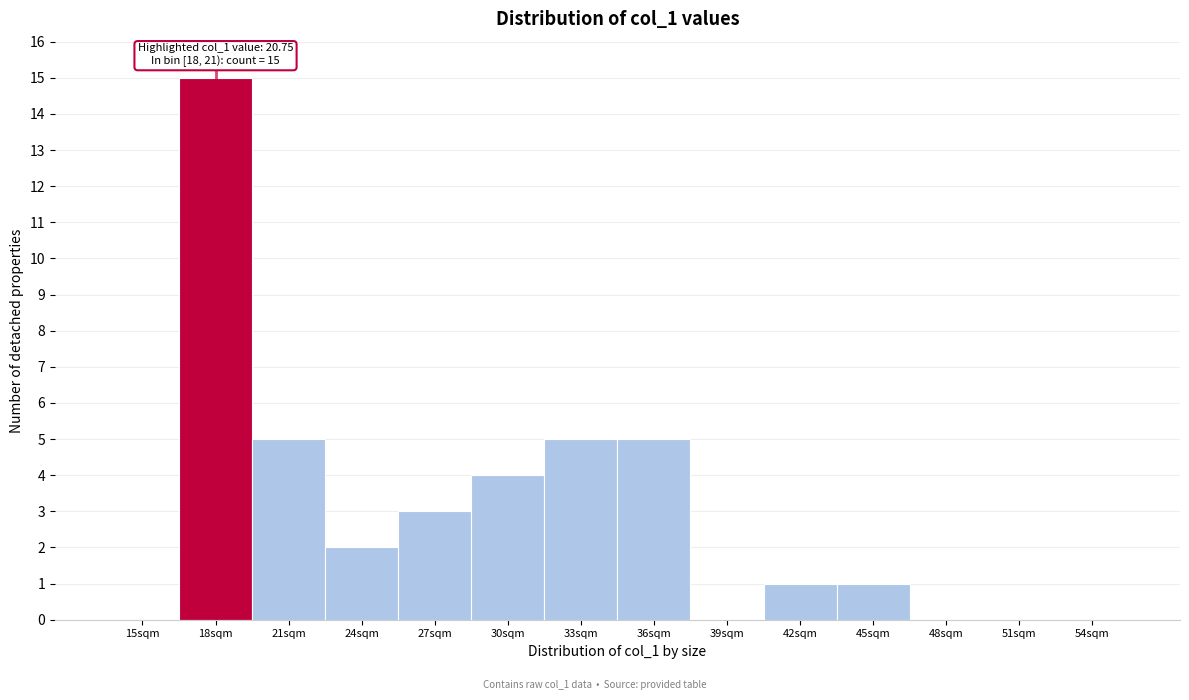

Reading right to left, what are all the values shown in this chart?

54sqm=0	51sqm=0	48sqm=0	45sqm=1	42sqm=1	39sqm=0	36sqm=5	33sqm=5	30sqm=4	27sqm=3	24sqm=2	21sqm=5	18sqm=15	15sqm=0